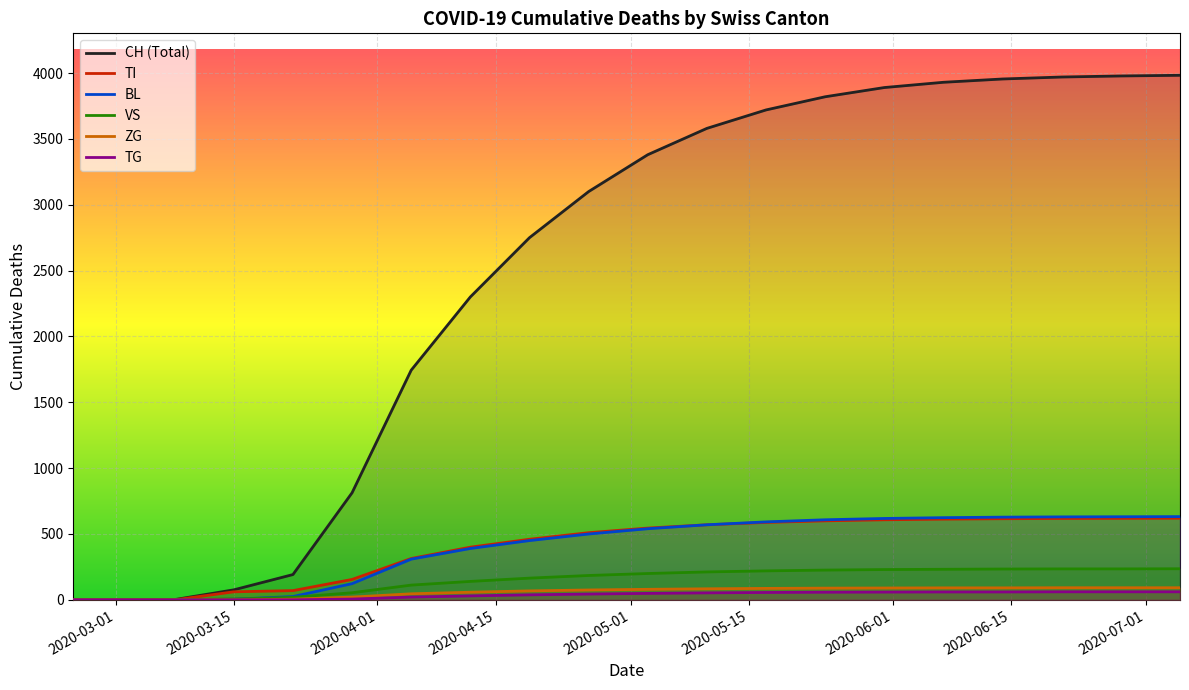

Which series has the largest total across all categories?

CH (Total)